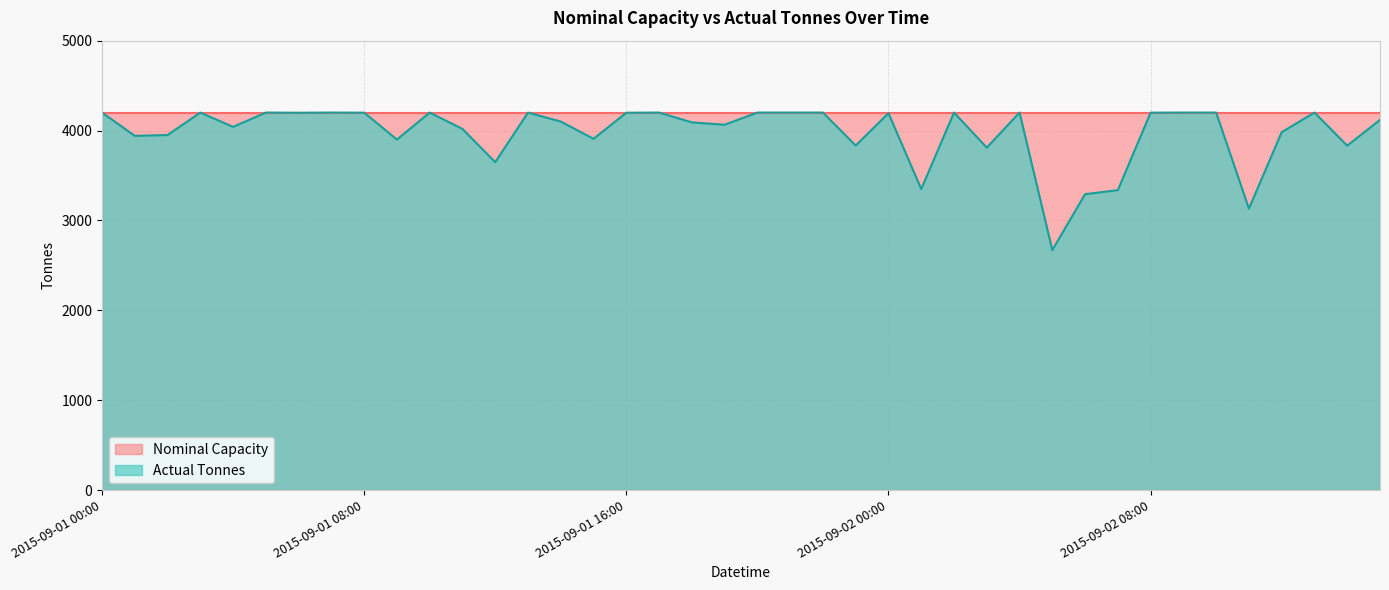

What is the maximum value shown in the chart?

4200